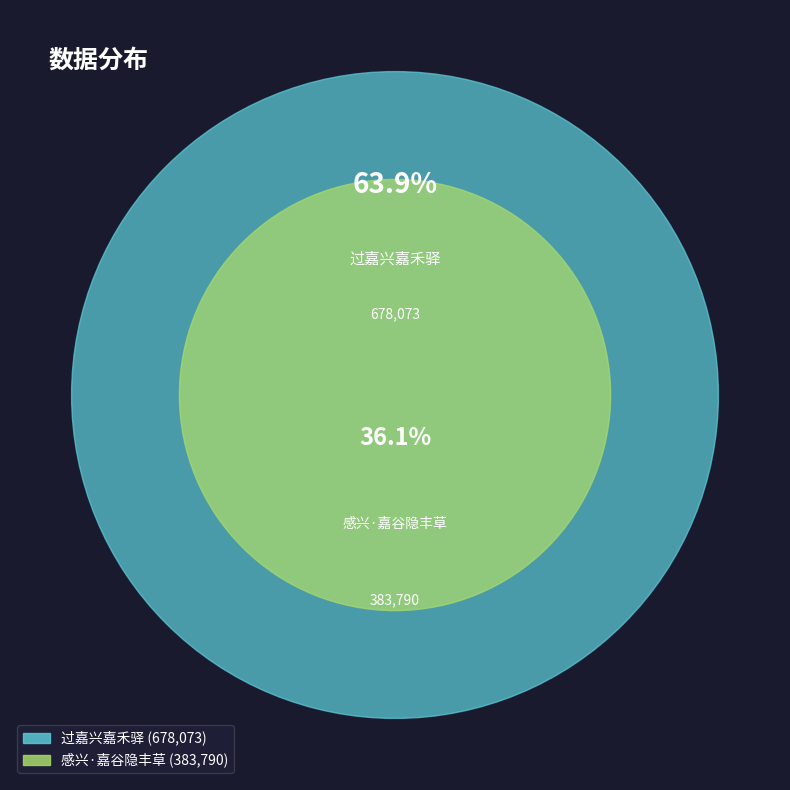

To the nearest percent, what is the combined percentage of 过嘉兴嘉禾驿 and 感兴·嘉谷隐丰草?

100%